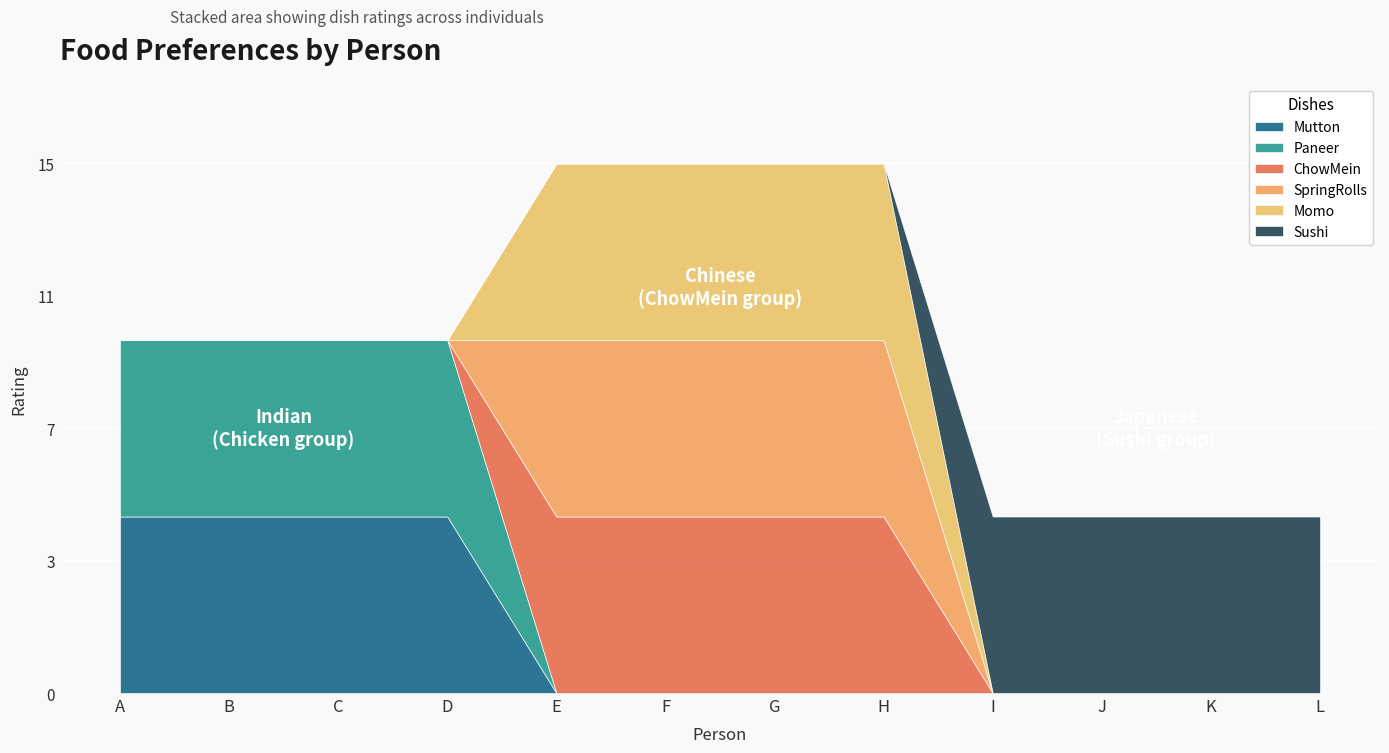

At which label does SpringRolls reach its peak?

E